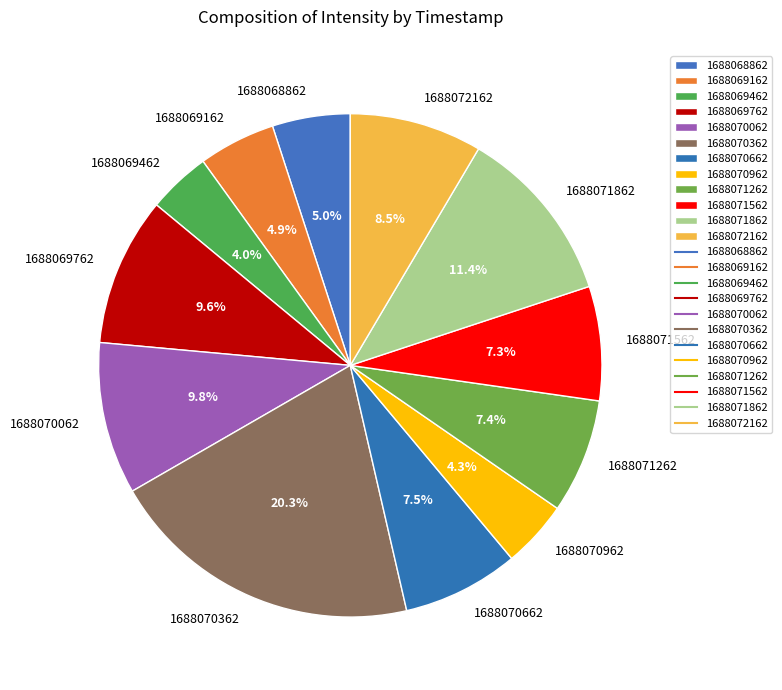

To the nearest percent, what is the combined percentage of 1688068862 and 1688070962?

9%